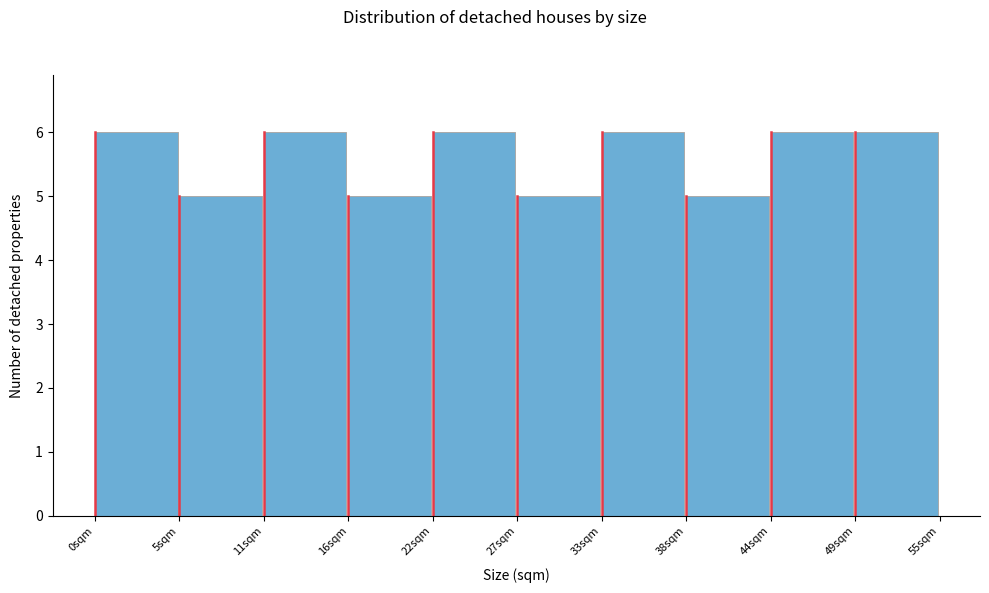

Reading left to right, transcribe this chart: for each bar, give the range it covers on the x-axis and its height. Neither the bar edges nor the heights are printed on the chart, so give them approximately, as read against the axes.

0.0 to 5.5: 6
5.5 to 11.0: 5
11.0 to 16.5: 6
16.5 to 22.0: 5
22.0 to 27.5: 6
27.5 to 33.0: 5
33.0 to 38.5: 6
38.5 to 44.0: 5
44.0 to 49.5: 6
49.5 to 55.0: 6